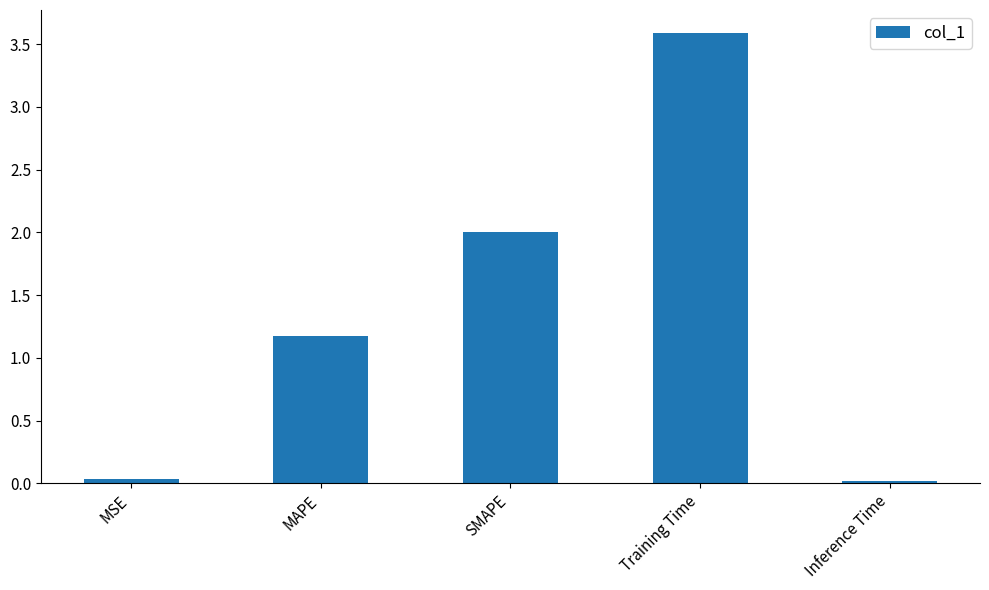

What is the value of the 2nd bar from the left?

1.2